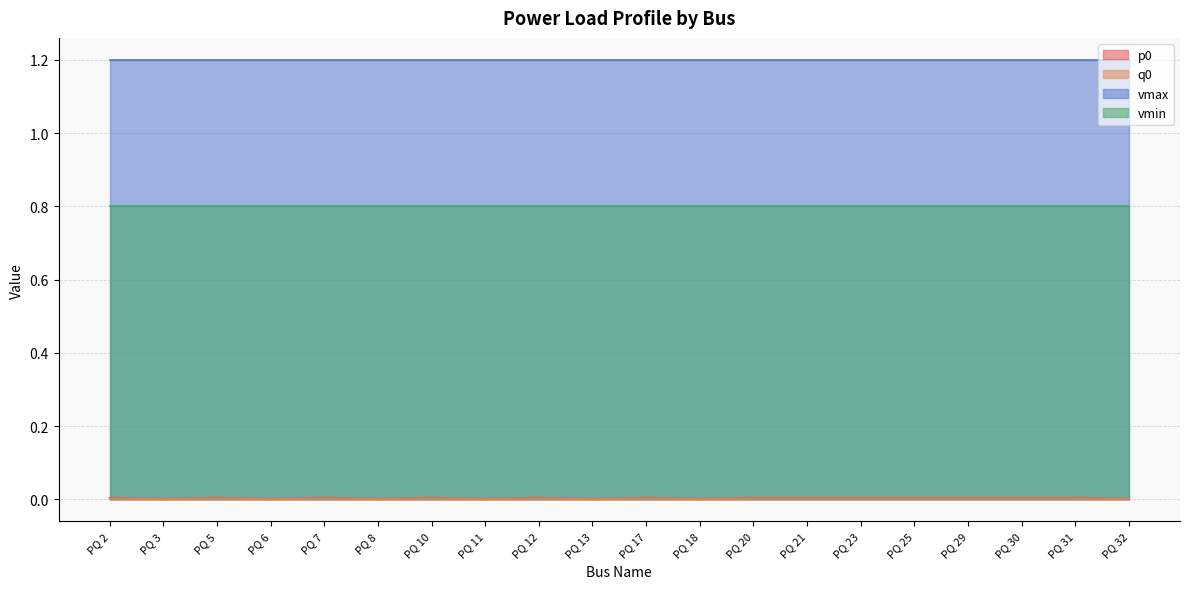

At which category is the sum across all series the highest?

PQ 2